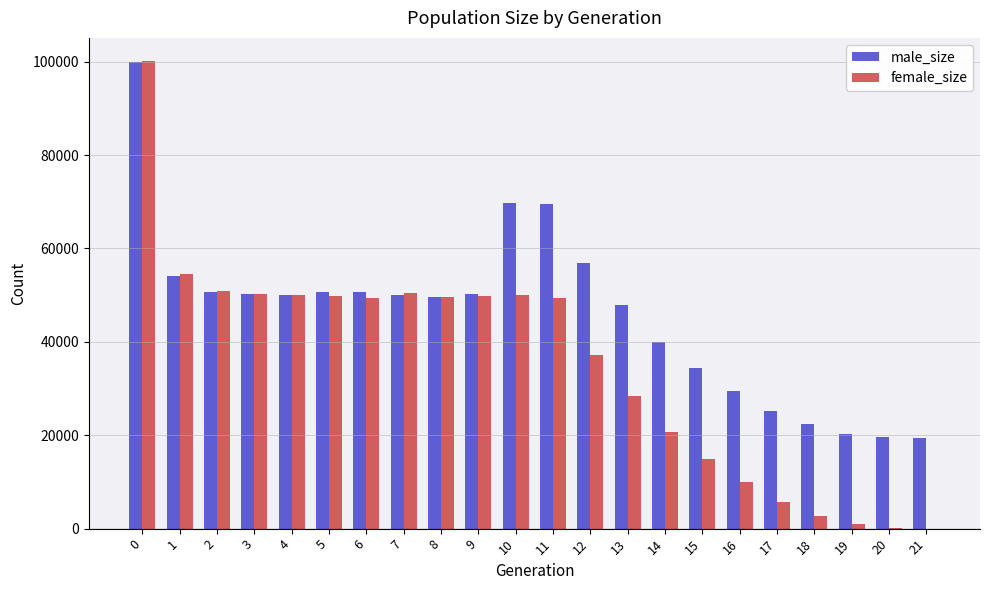

What is the total value across all series at 9?

99987